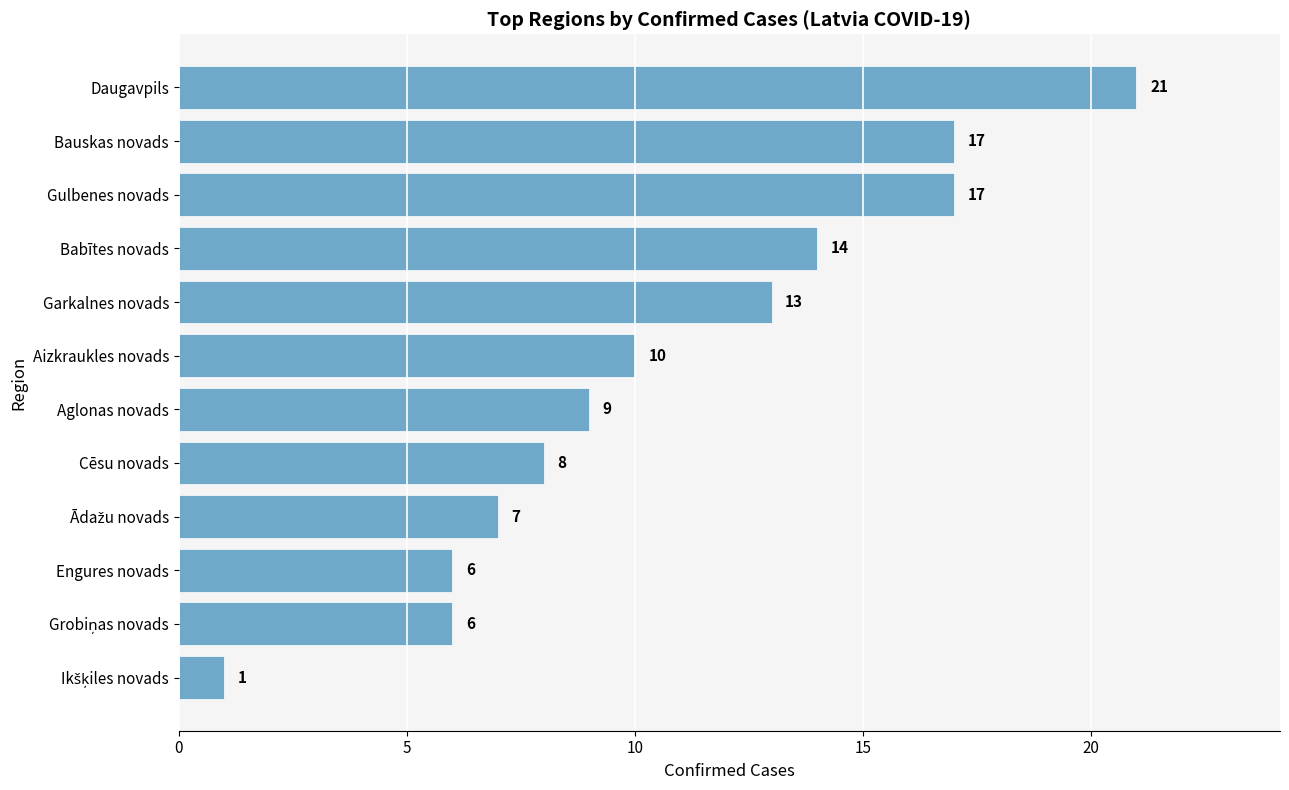

How many values are below 10?

6